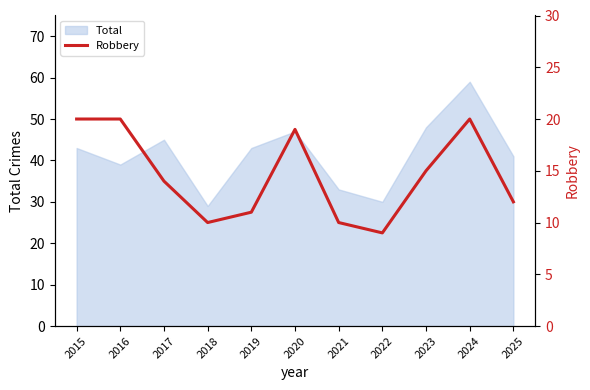

Rank the categories by value from highest to lowest.

2015, 2016, 2024, 2020, 2023, 2017, 2025, 2019, 2018, 2021, 2022